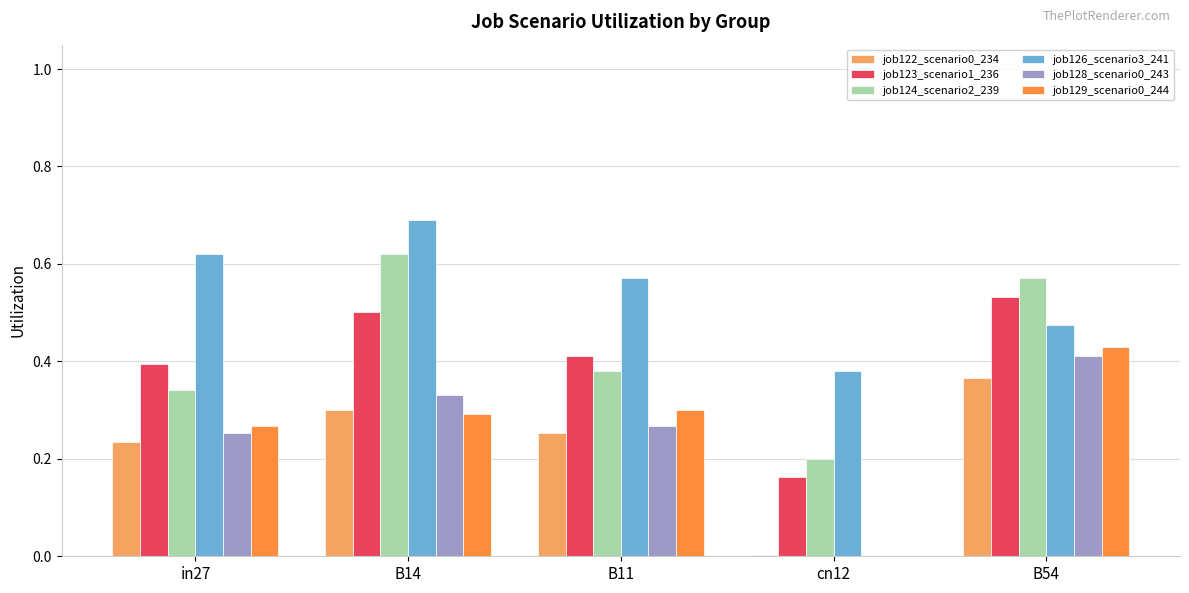

Which category has the highest value in the job129_scenario0_244 series?

B54